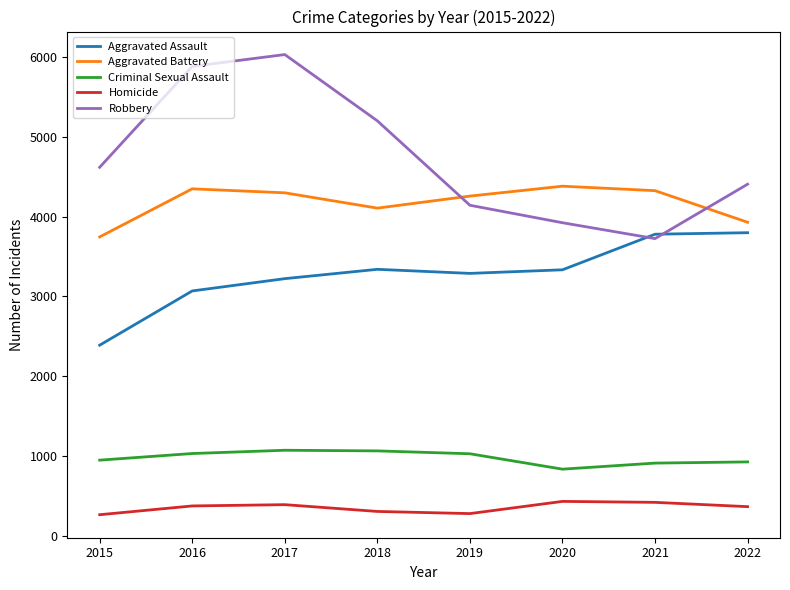

At 2020, list the series in order from smallest to largest.

Homicide, Criminal Sexual Assault, Aggravated Assault, Robbery, Aggravated Battery